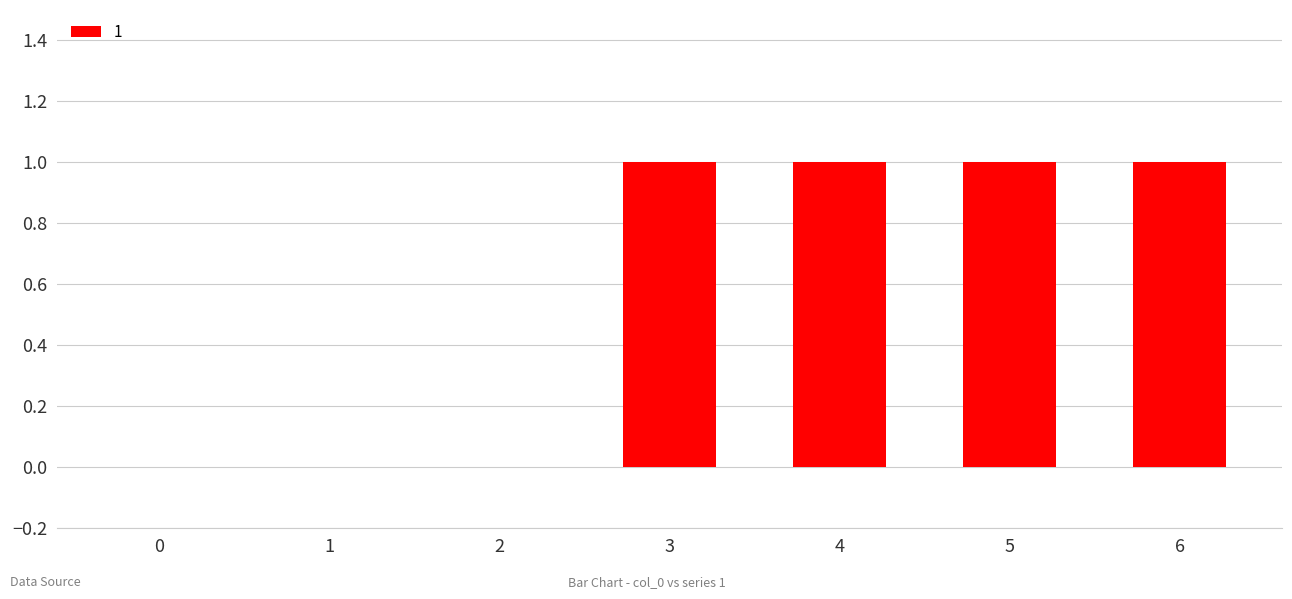

True or false: the data shows 1 at 6.

True